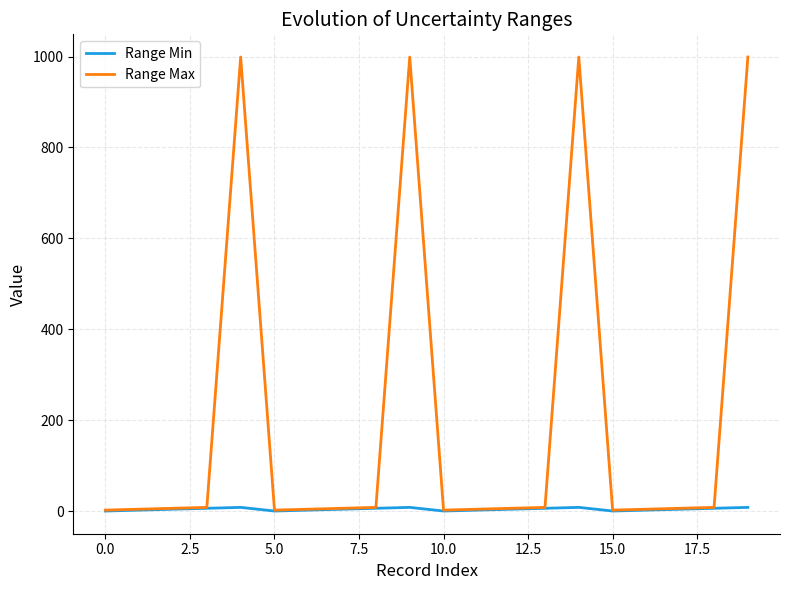

List the series in order of their overall mean, lowest first.

Range Min, Range Max